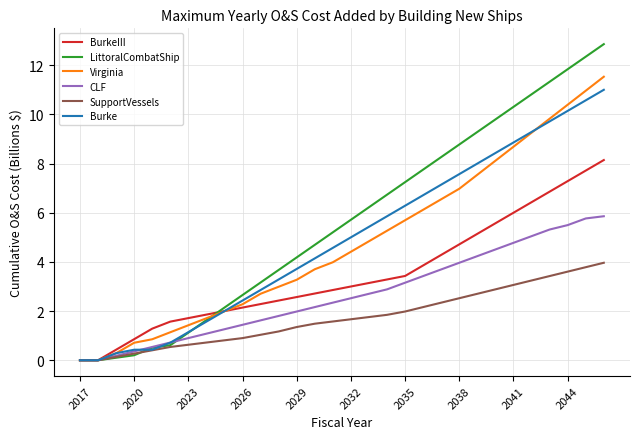

What is the maximum value shown in the chart?

12.9